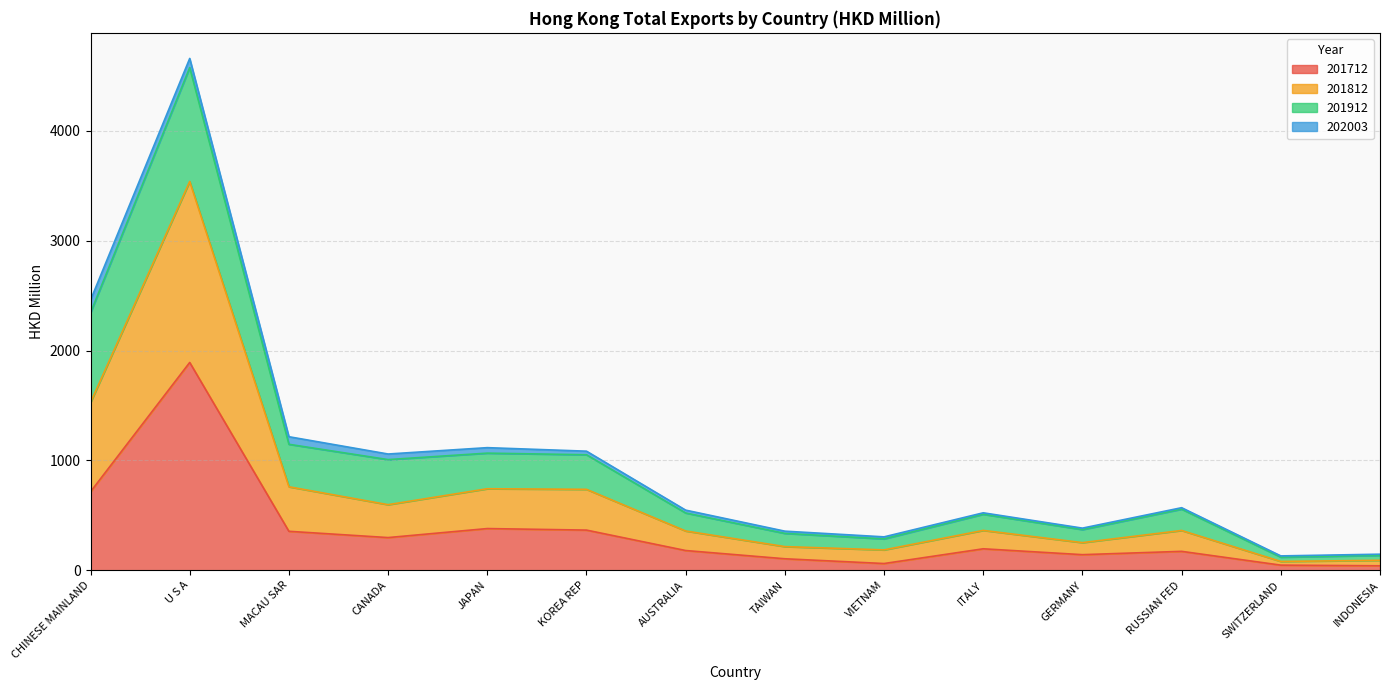

What position from the right is TAIWAN?

7